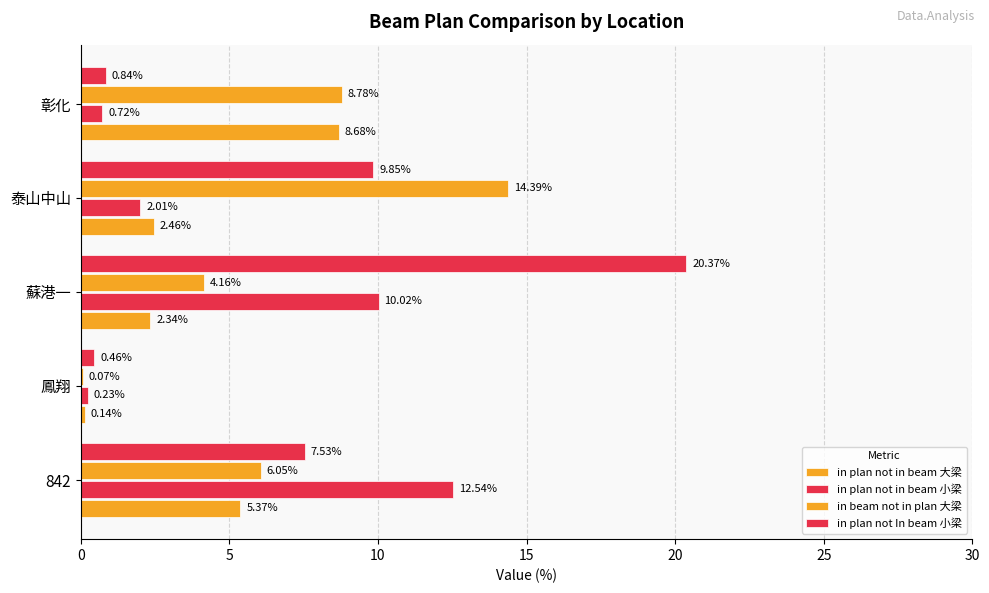

What is the average value of the in plan not In beam 小梁 series?

7.8